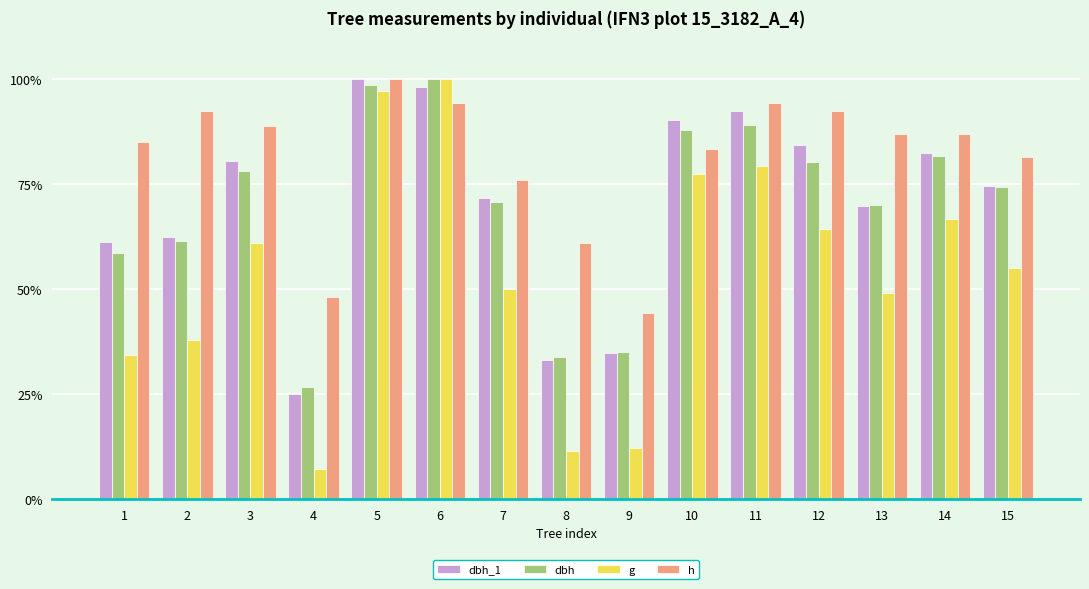

What is the total value across all series at 3?

308.4